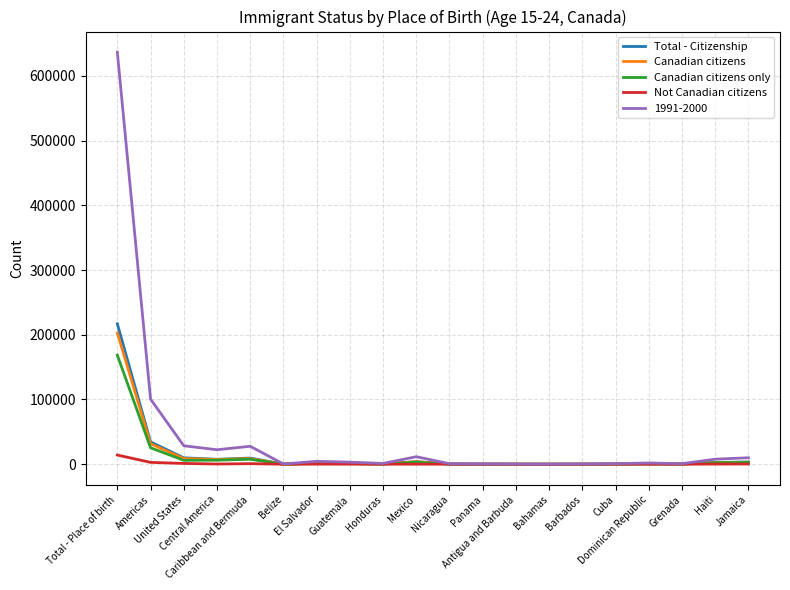

Which series has the largest total across all categories?

1991-2000